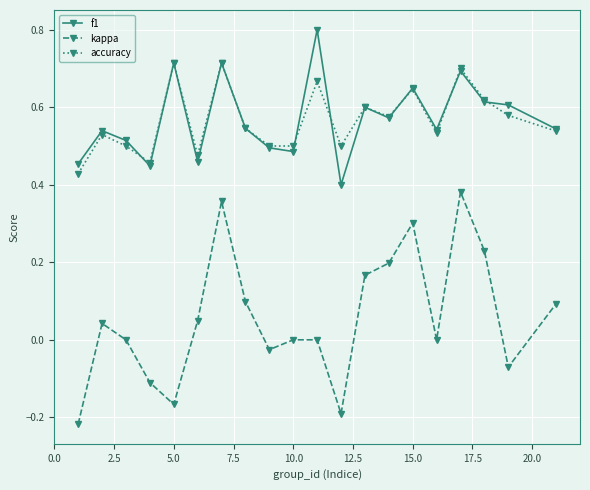

Which series has the largest range (max minus min)?

kappa